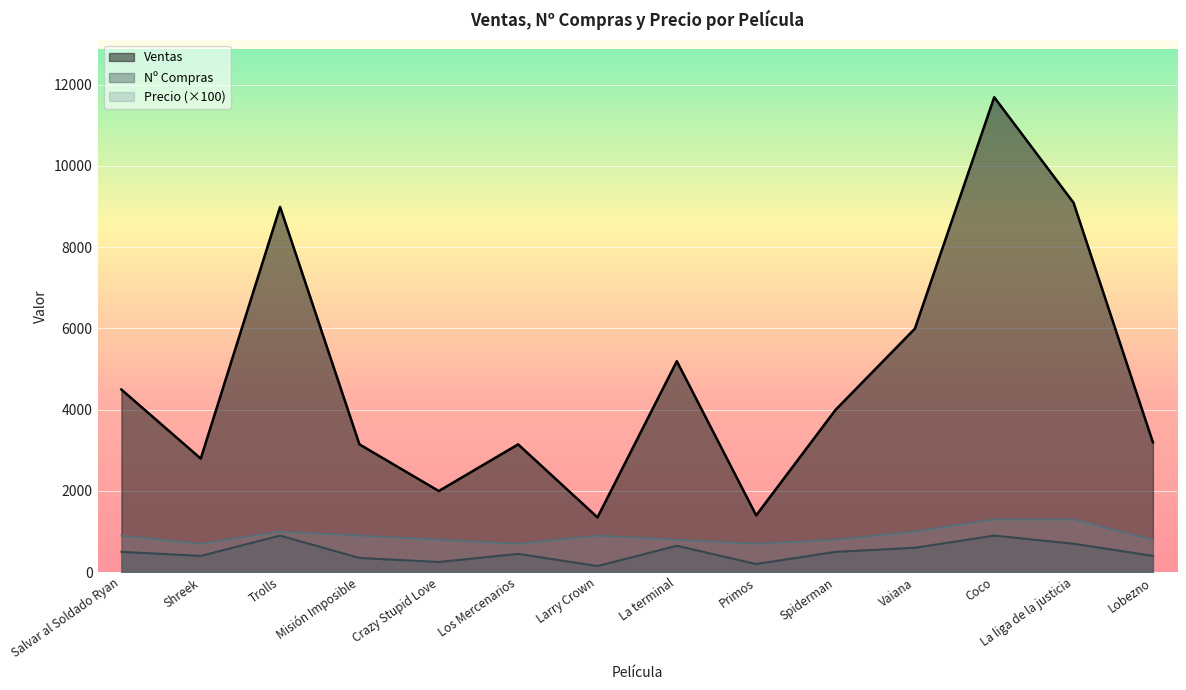

At which category is the sum across all series the highest?

Coco